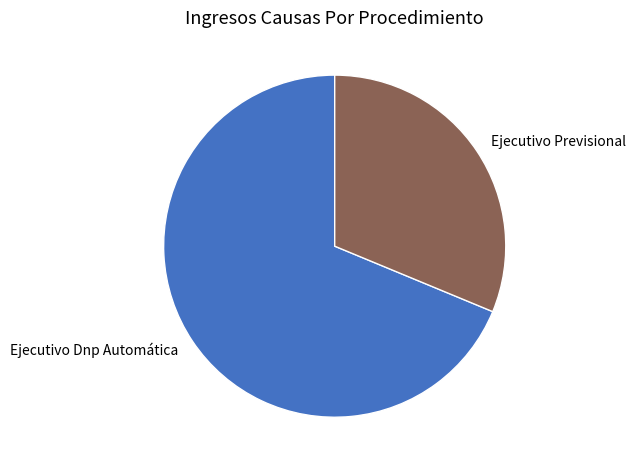

Is it true that Ejecutivo Previsional is 17% of the pie?

False